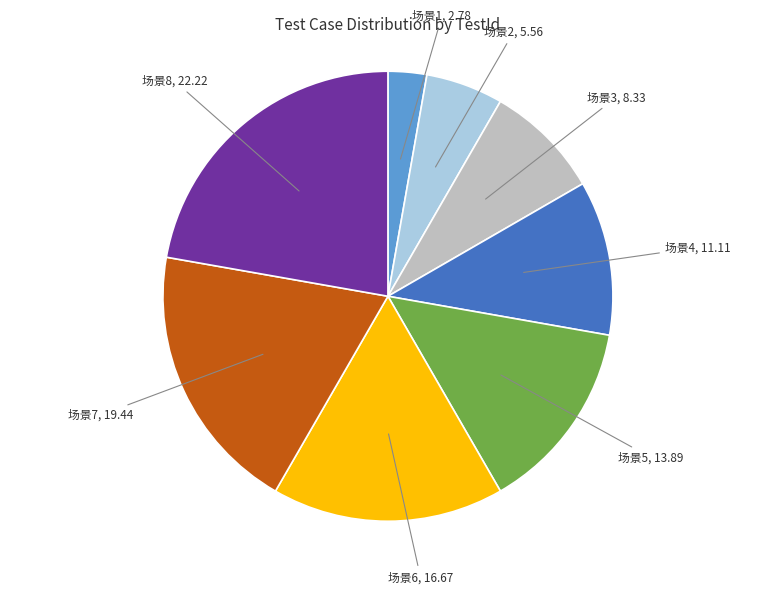

Is there any slice that represents more than half of the pie?

No